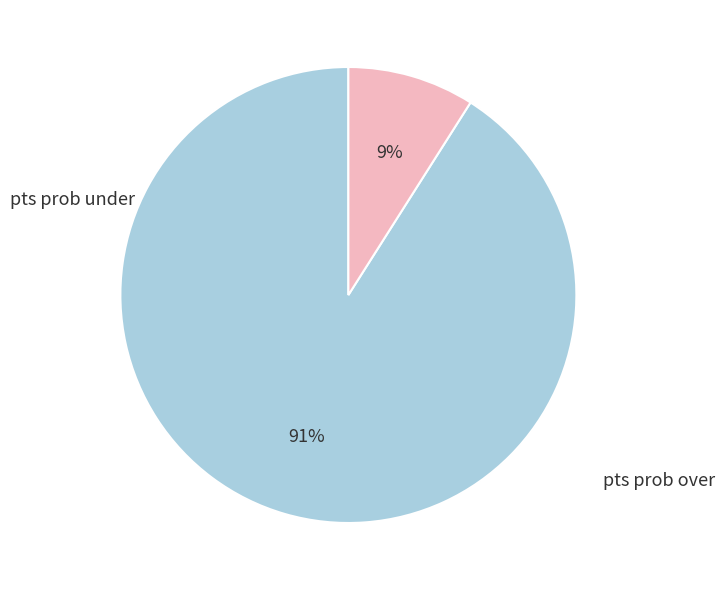

To the nearest percent, what is the difference between the largest and smallest slice percentages?

82%